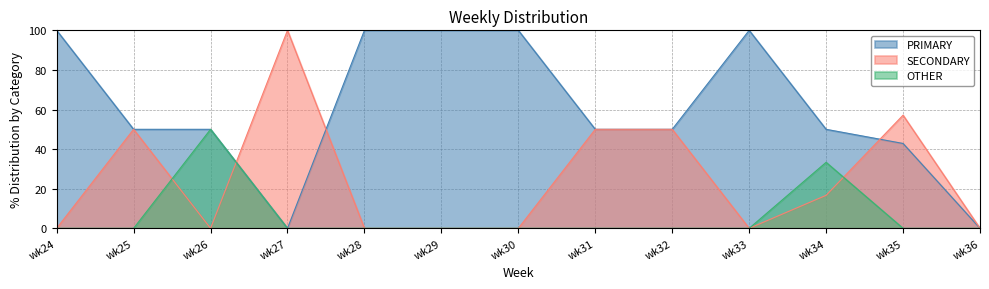

Which series changed the most between wk30 and wk33?

PRIMARY